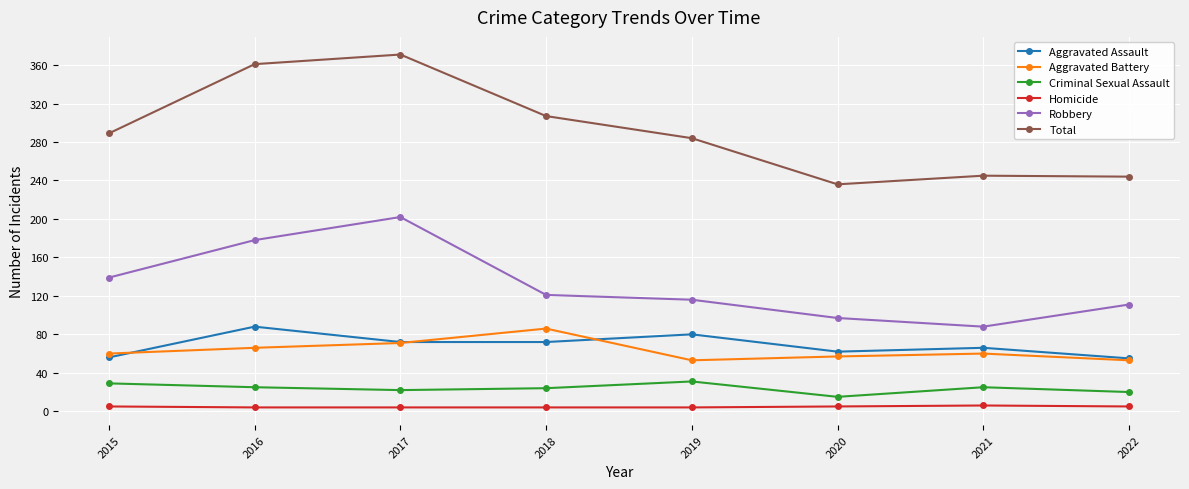

True or false: Homicide has a value of 4 at 2017.

True